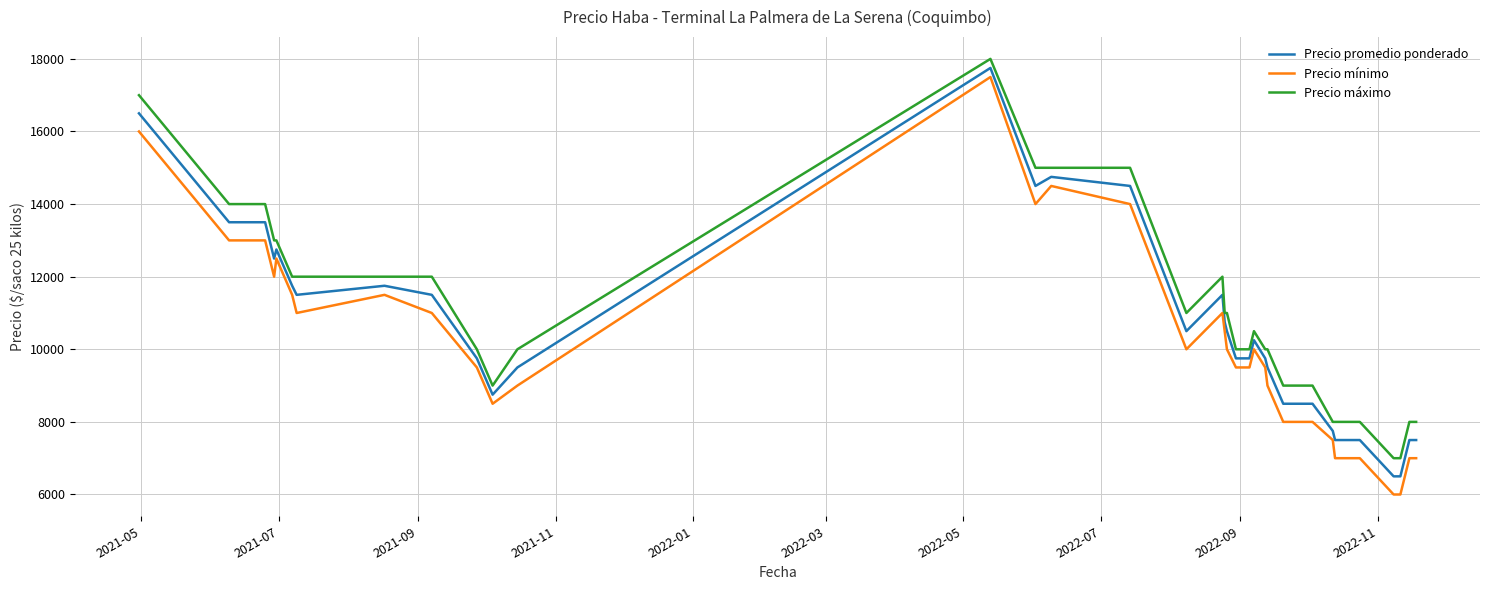

List the series in order of their peak value, lowest first.

Precio mínimo, Precio promedio ponderado, Precio máximo